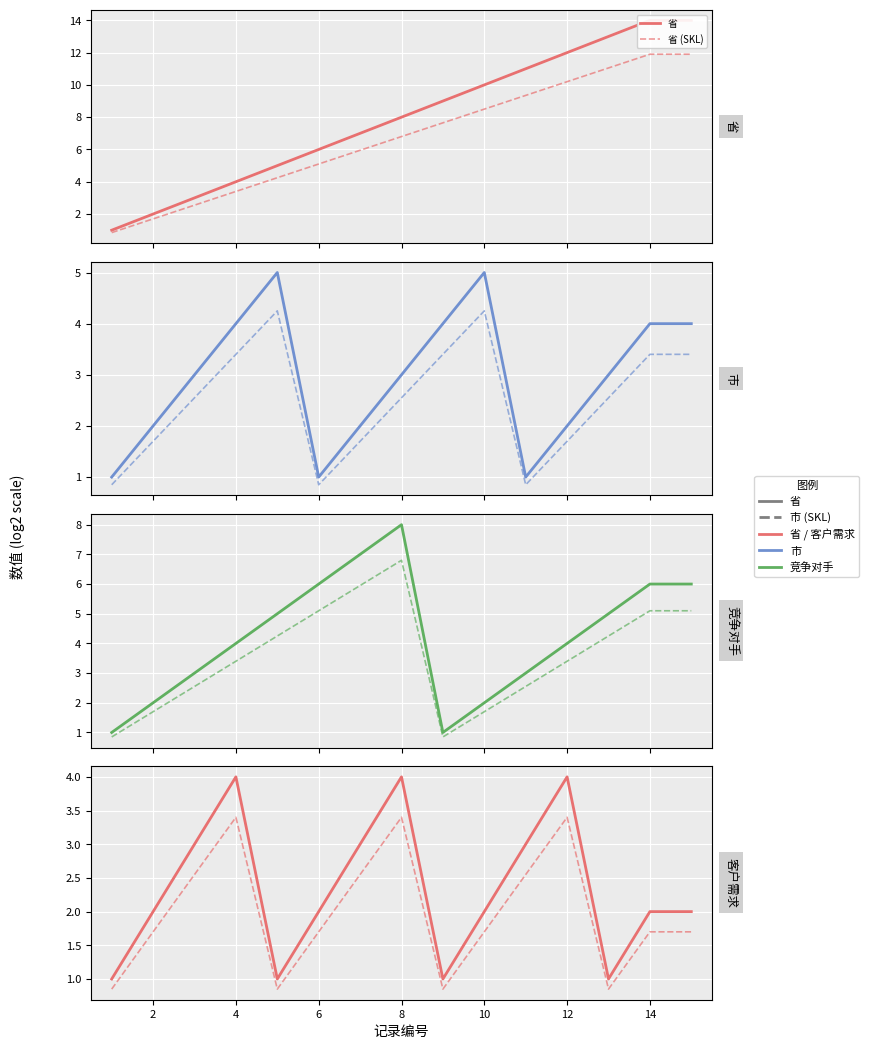

How many 市 values are between 2 and 4?

10